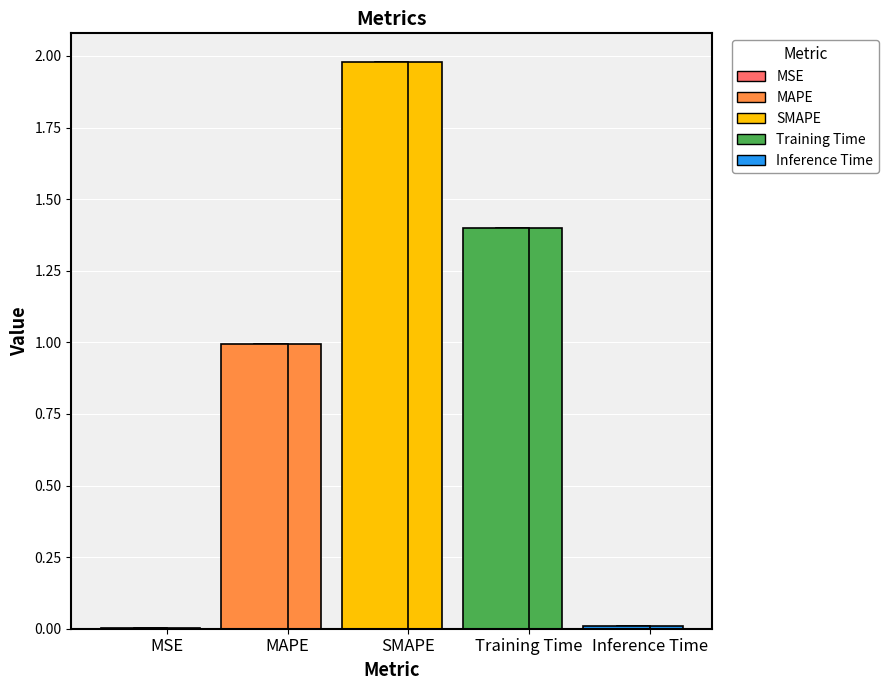

Does the chart contain stacked bars?

No